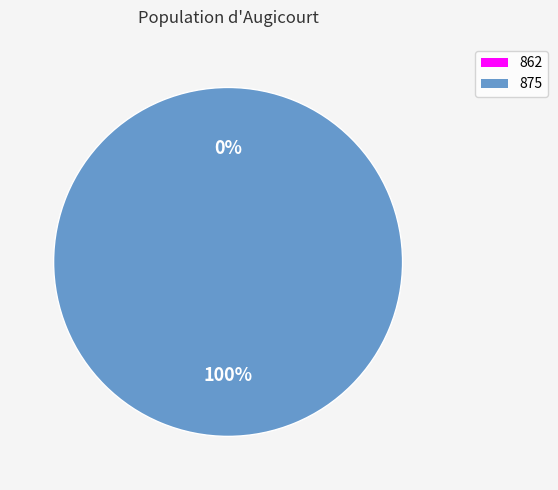

Rank the categories by value from lowest to highest.

862, 875